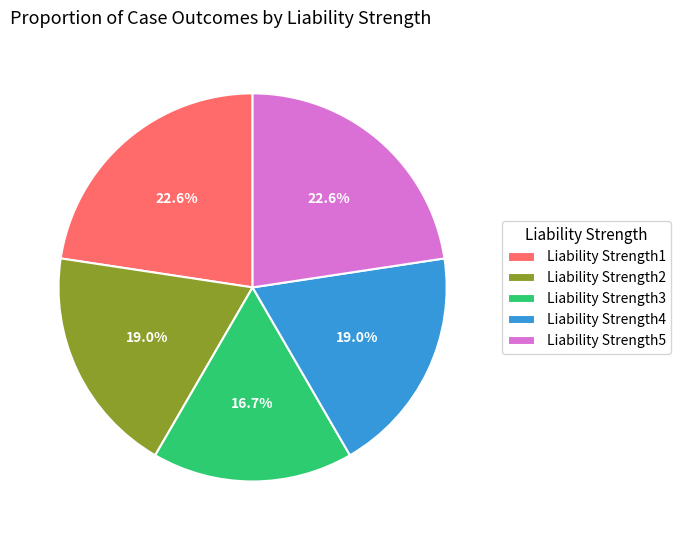

Count the number of slices in the pie.

5